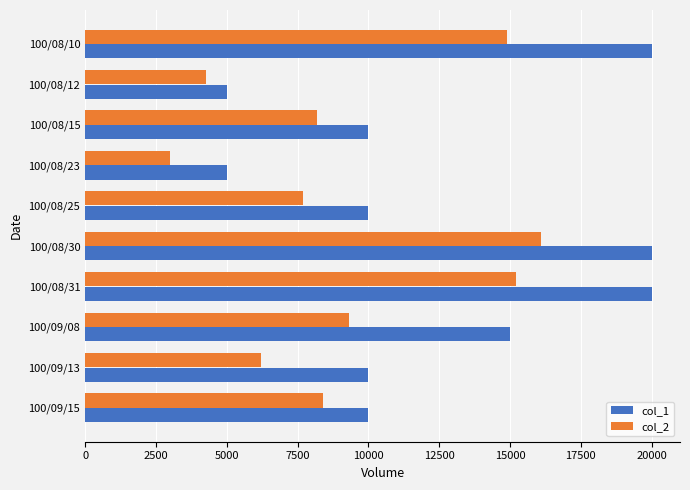

At which category is the sum across all series the highest?

100/08/30